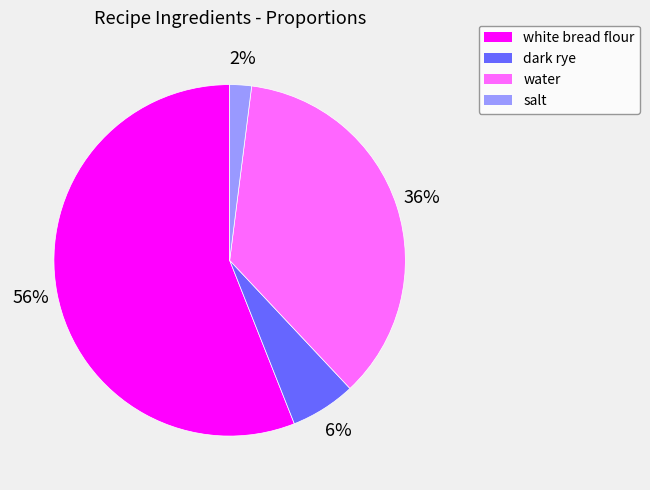

Is there any slice that represents more than half of the pie?

Yes